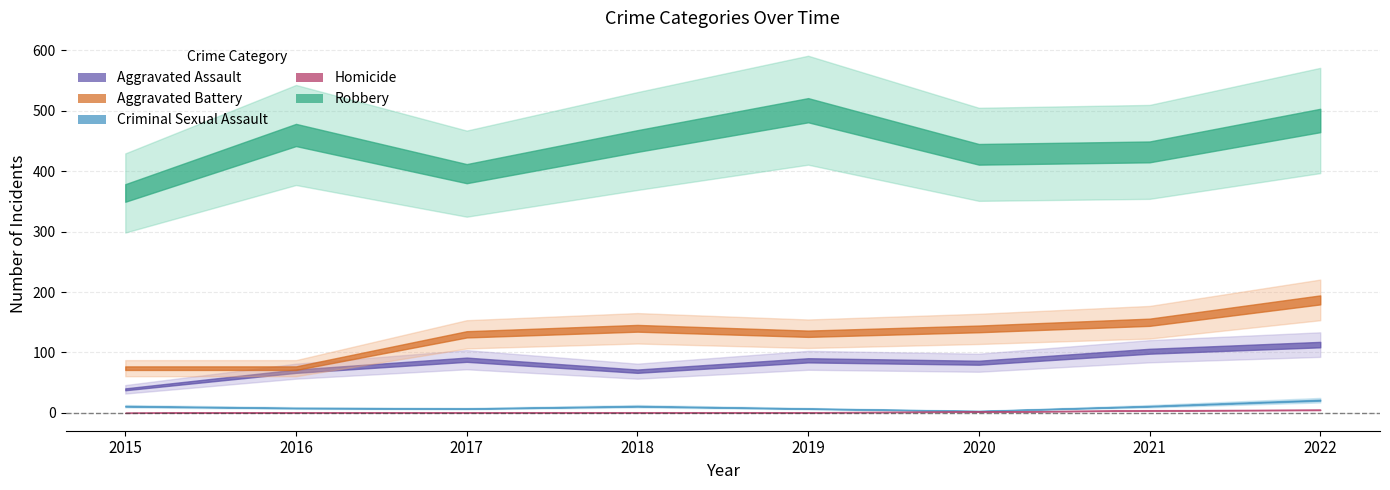

What is the average value of the Robbery series?

439